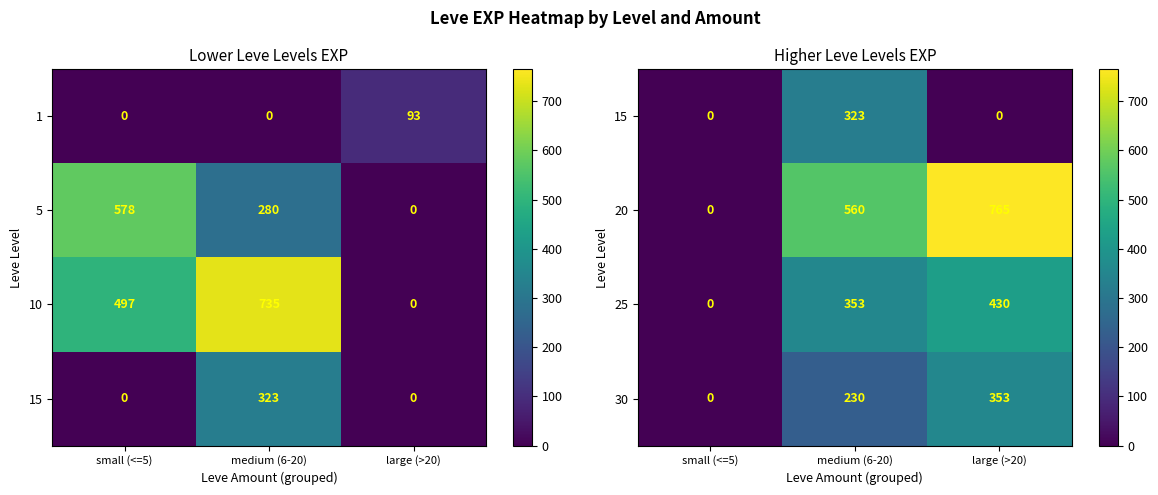

Where is 20 nearest to the value 382?

medium (6-20)